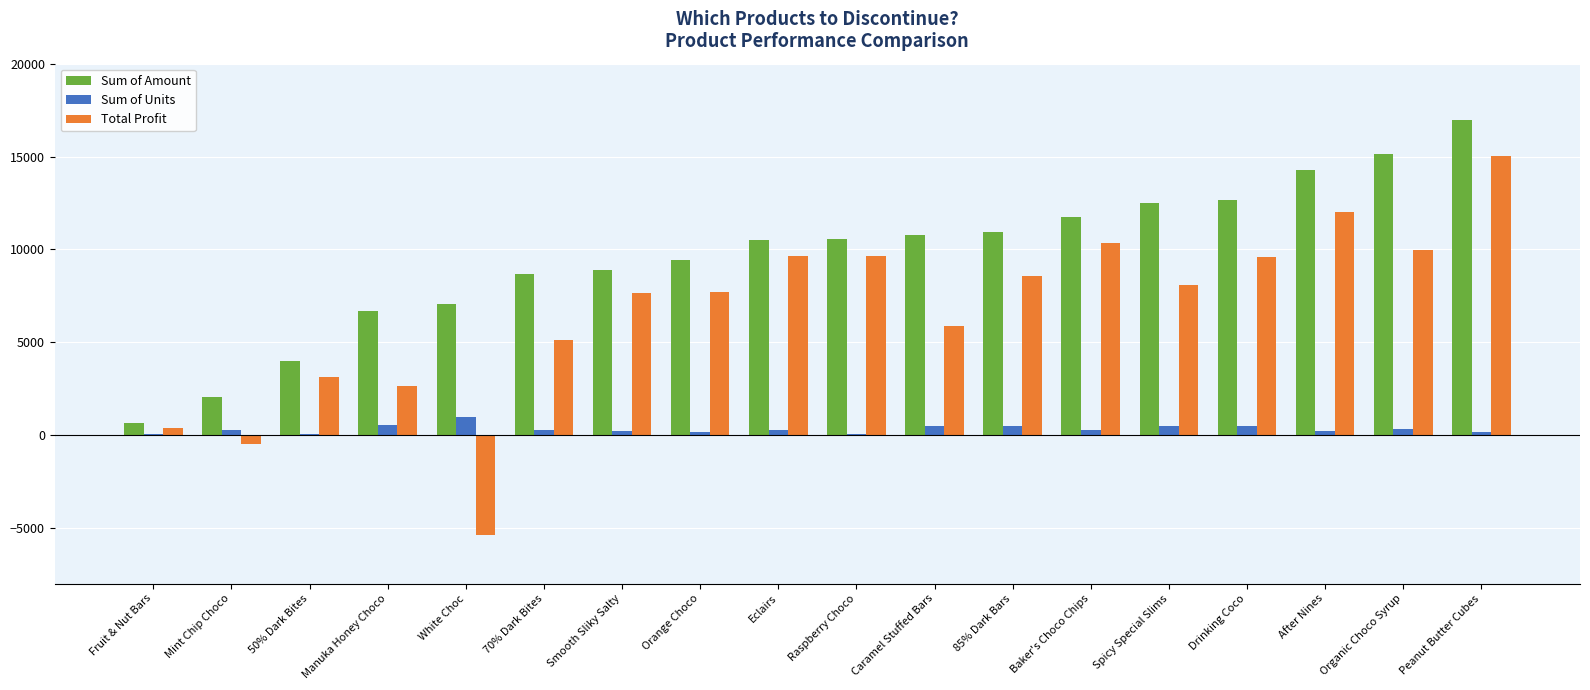

What is the approximate value of Sum of Units at Manuka Honey Choco?

564.0